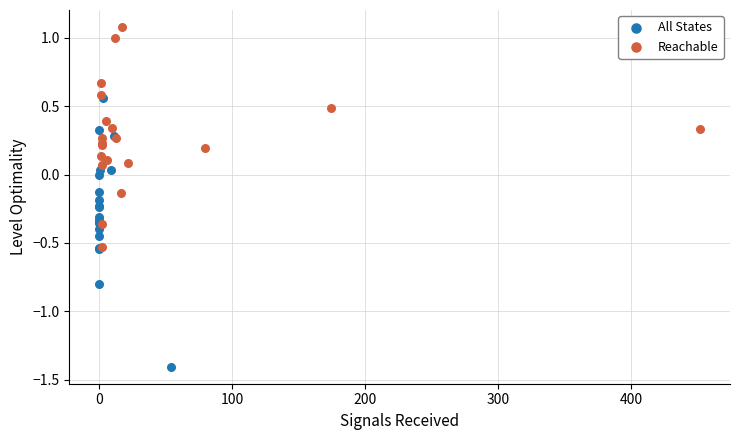

Which series contains the lowest Y value?

All States